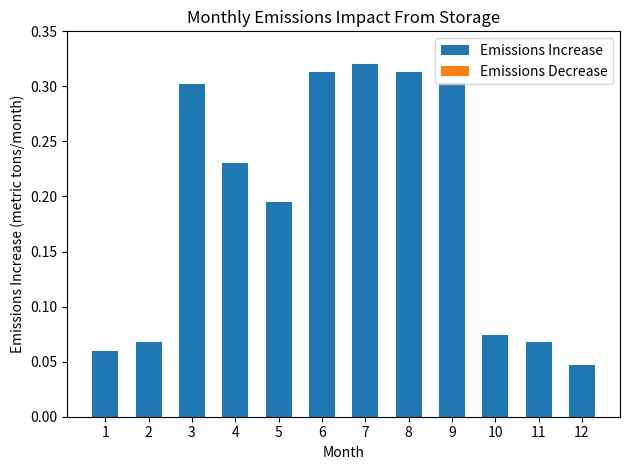

Does the chart contain any negative values?

No